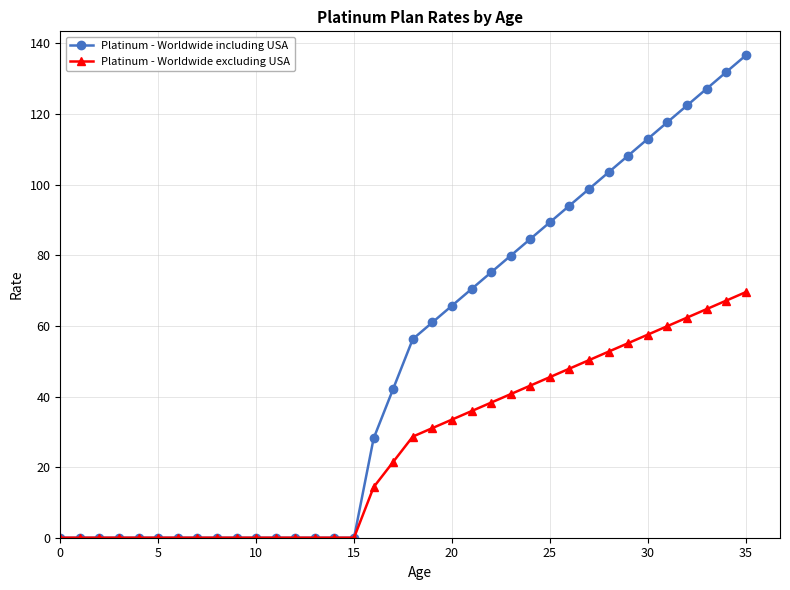

What is the maximum value for Platinum - Worldwide including USA?

136.6